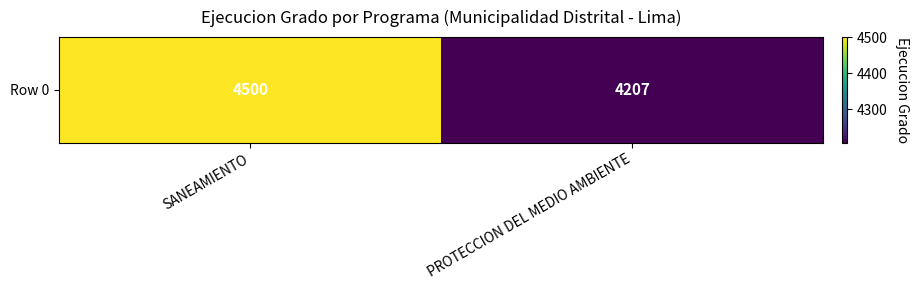

How many series are shown in this chart?

1